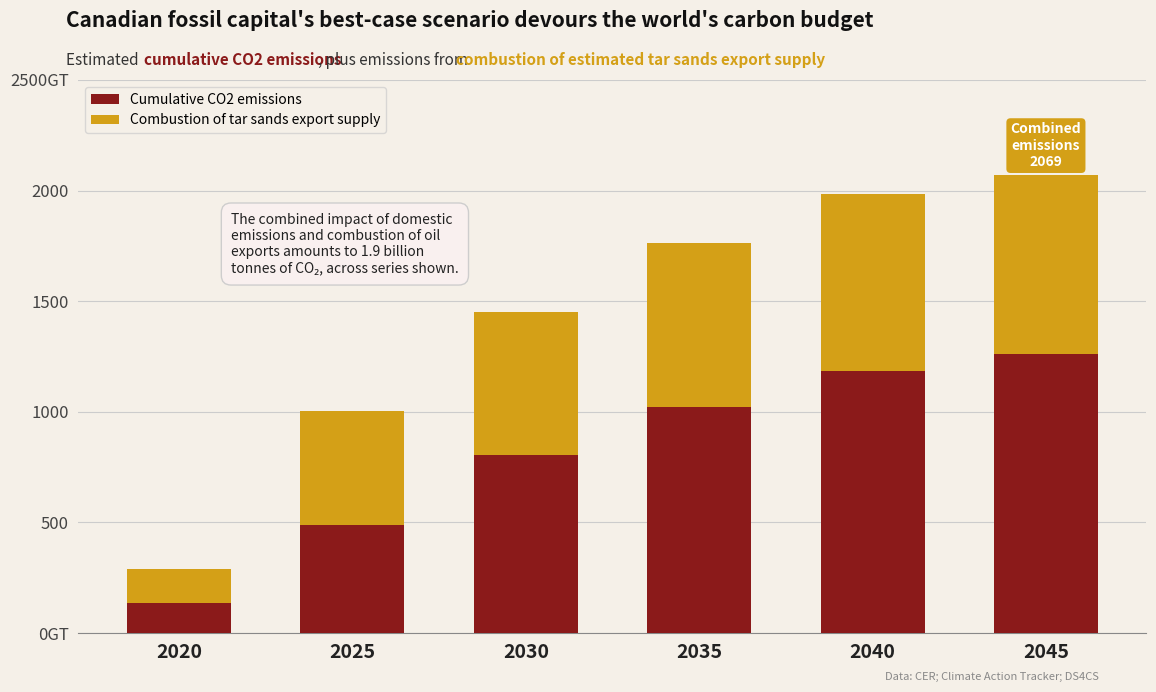

Does the chart contain stacked bars?

Yes